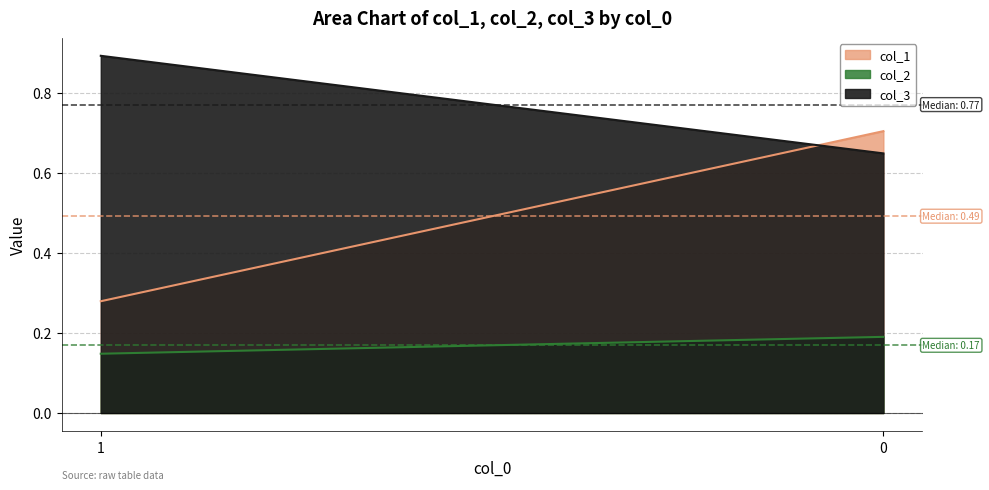

List the series in order of their peak value, lowest first.

col_2, col_1, col_3